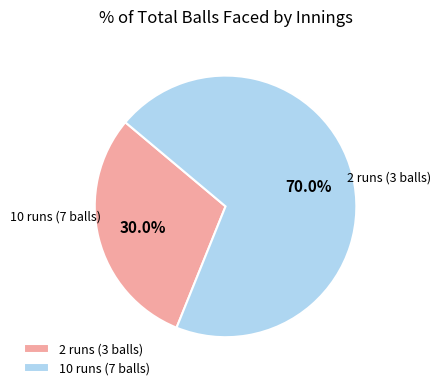

Which category has the smallest portion of the pie?

2 runs (3 balls)